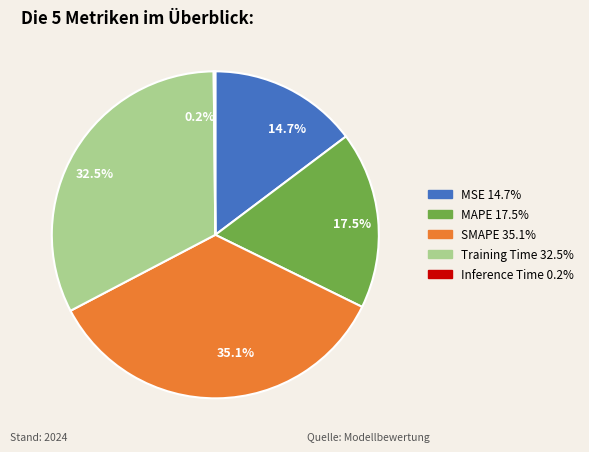

What percentage is NOT represented by MSE 14.7%?

85.3%